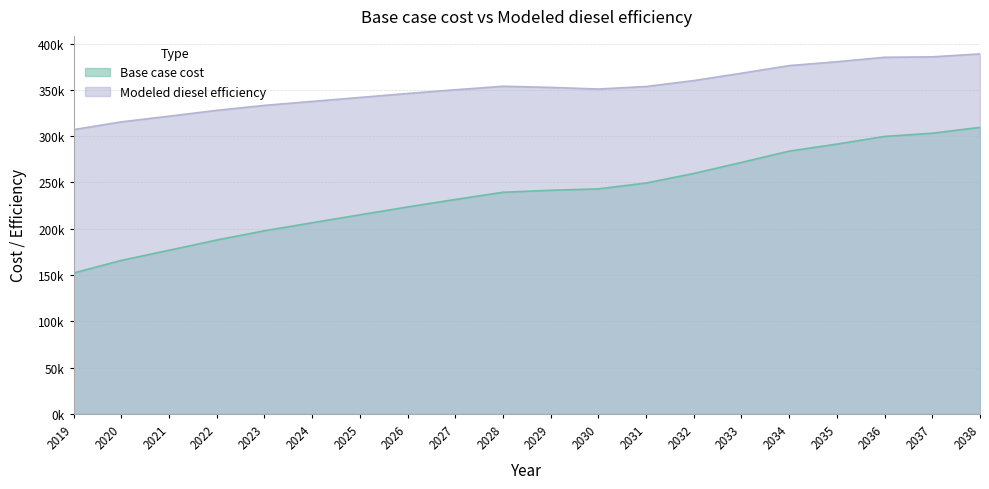

How many categories are shown in the chart?

20